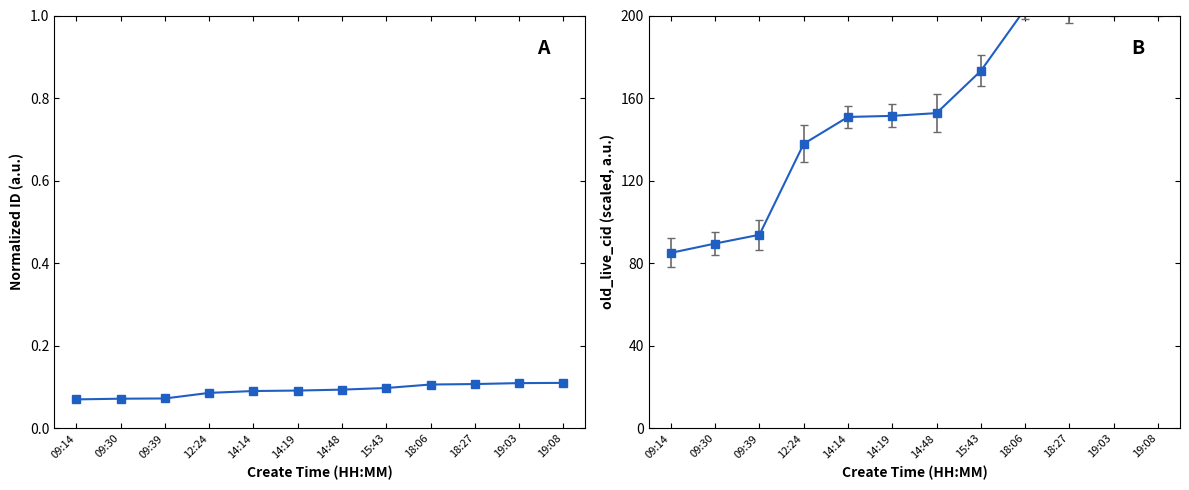

Between 18:27 and 12:24, which is larger?

18:27